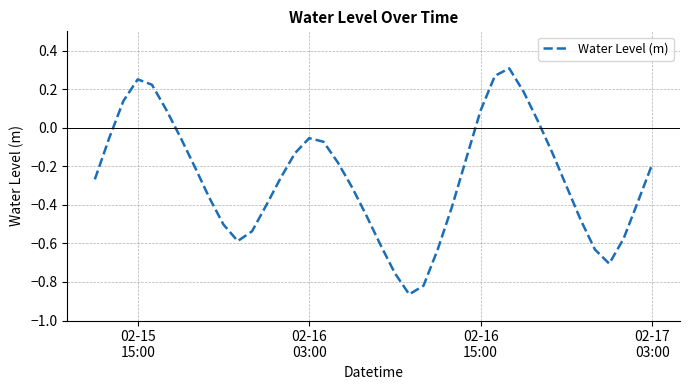

Does the chart have visible grid lines?

Yes